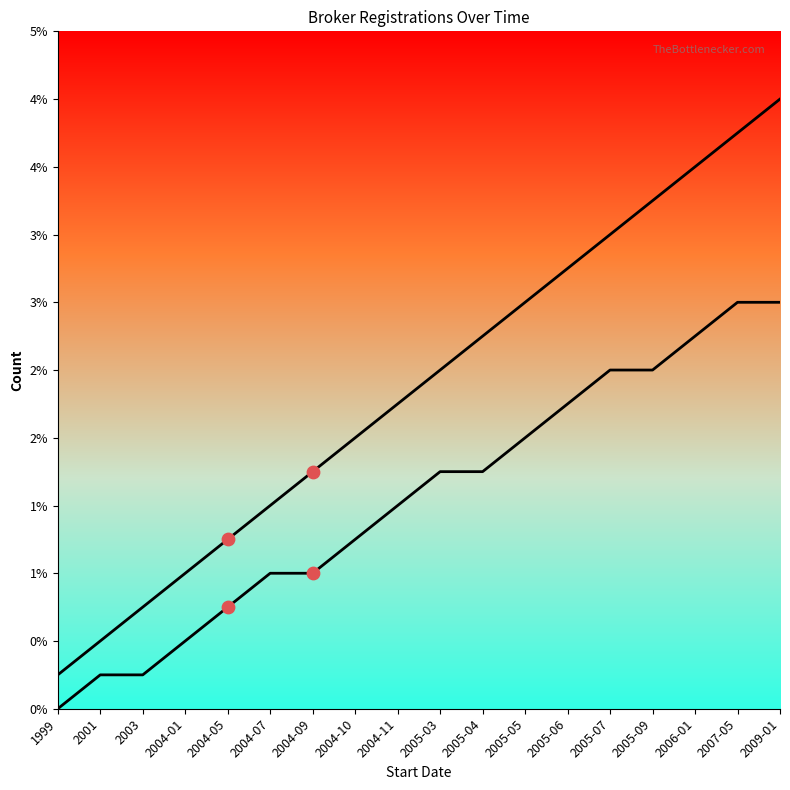

What is the total value across all series at 2005-03?

17